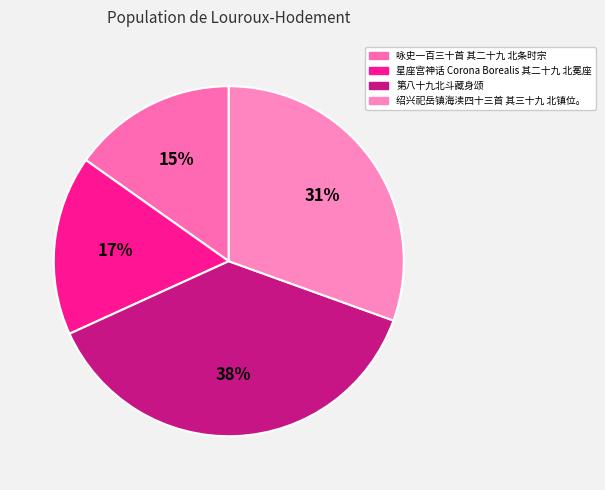

To the nearest percent, what portion does 咏史一百三十首 其二十九 北条时宗 represent?

15%